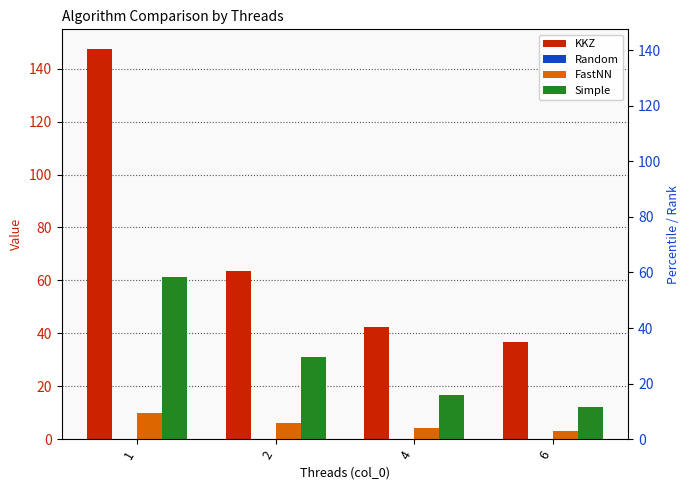

What is the value of the Simple bar at the 3rd from the left?

16.6